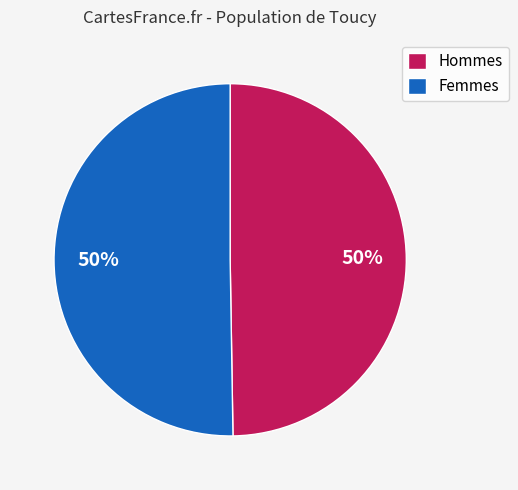

To the nearest percent, what is the average slice percentage?

50%